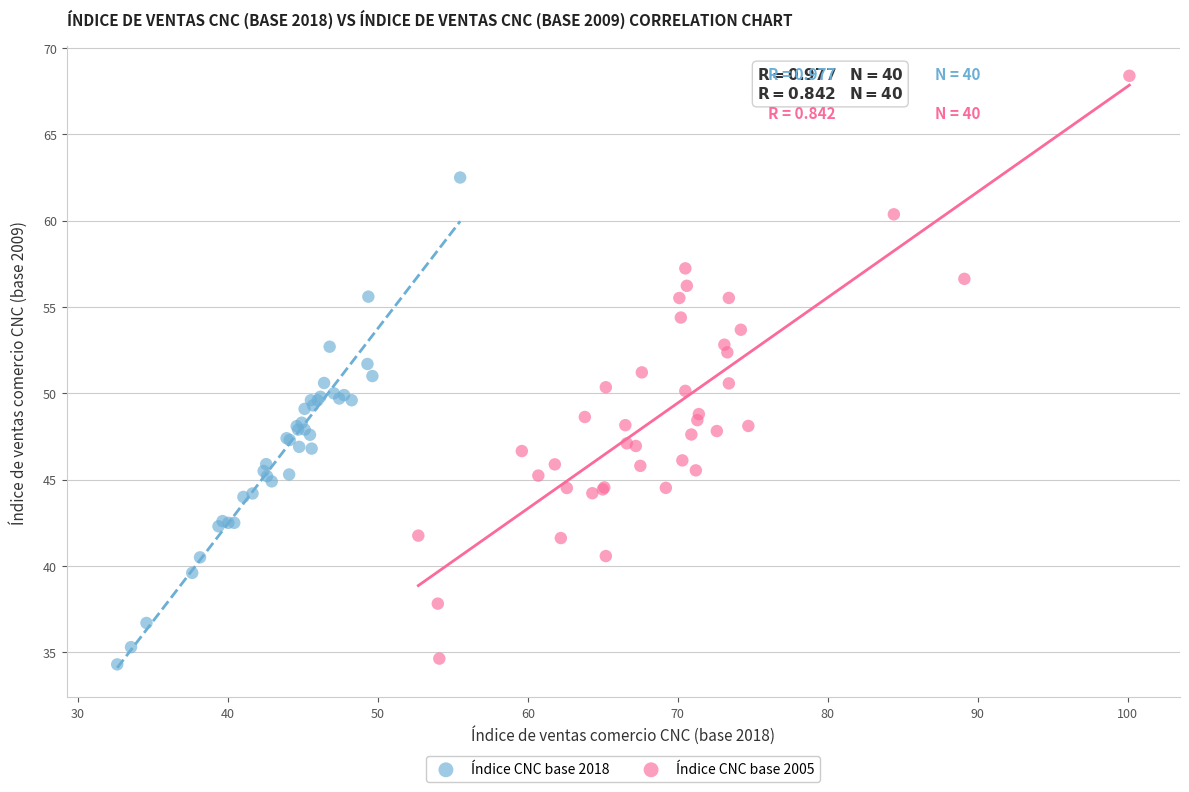

Which series contains the lowest Y value?

Índice CNC base 2018